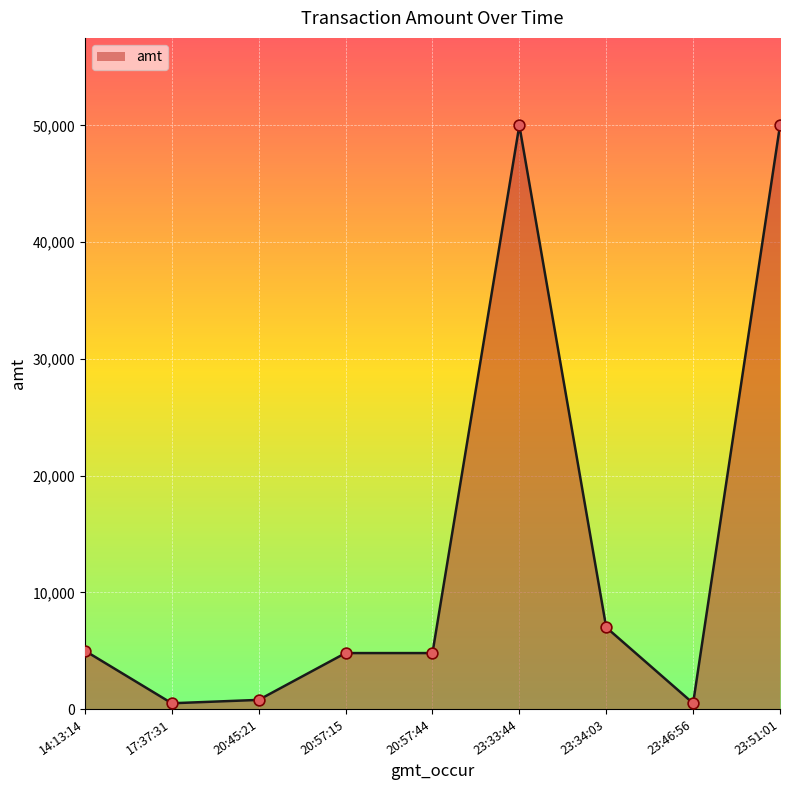

What is the change in value from 23:34:03 to 23:51:01?

+43000.0